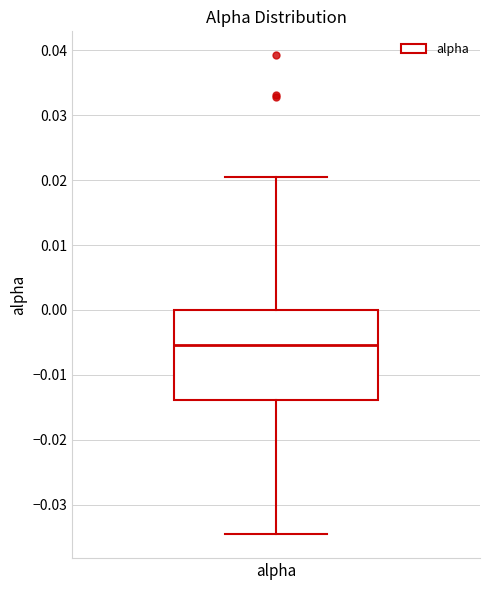

Transcribe this box plot: give where the median line is, the range the box spans, and where the two whiskers end, as read against the y-axis. The values are not printed on the chart, so give them approximately, as read against the axis.

median -0.005, box -0.014 to 0.000, whiskers -0.035 to 0.021